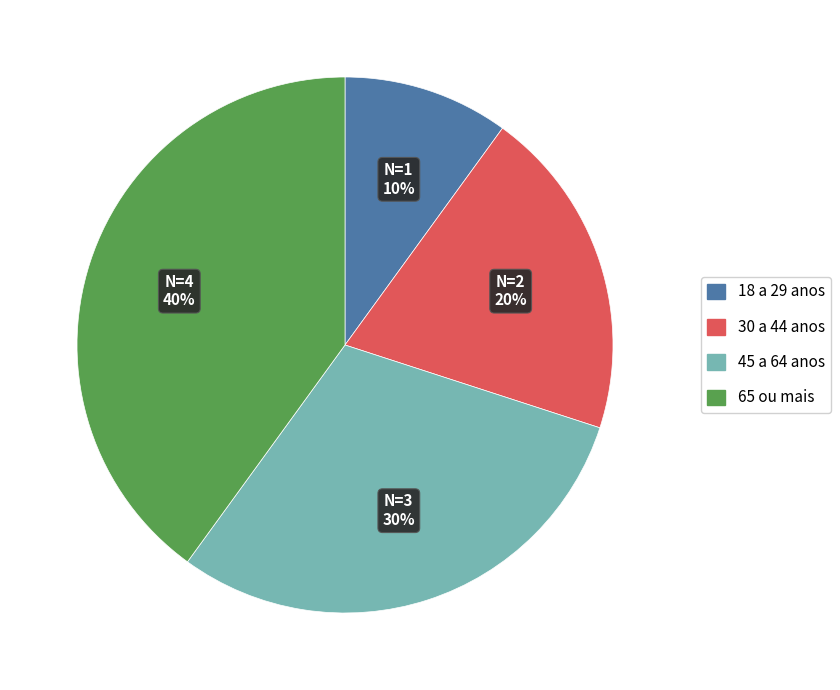

How many segments does this pie chart have?

4